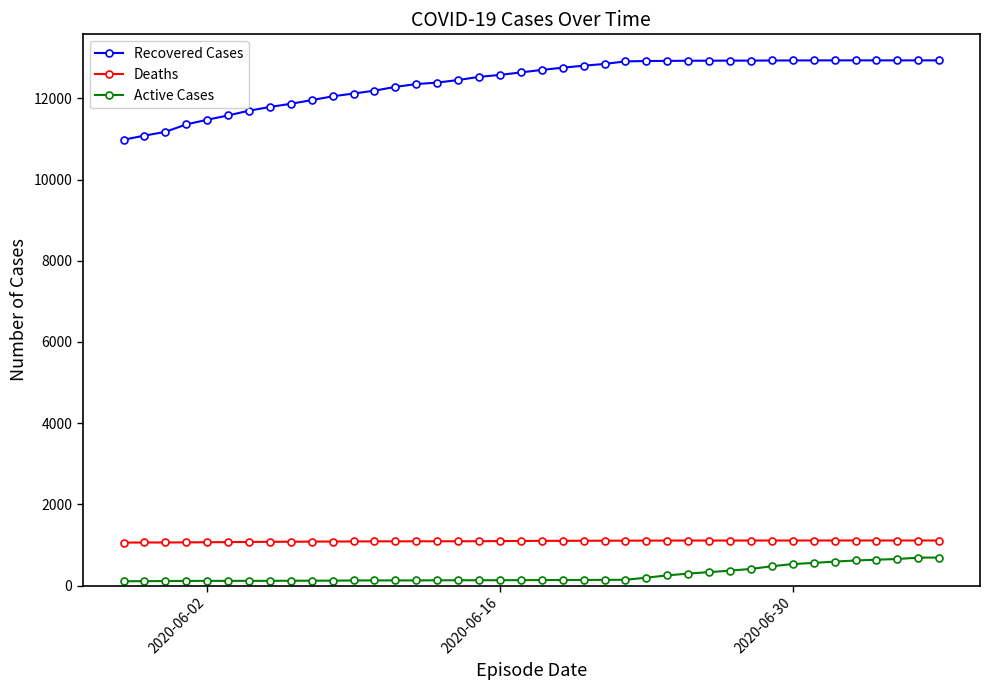

Which series has the largest range (max minus min)?

Recovered Cases